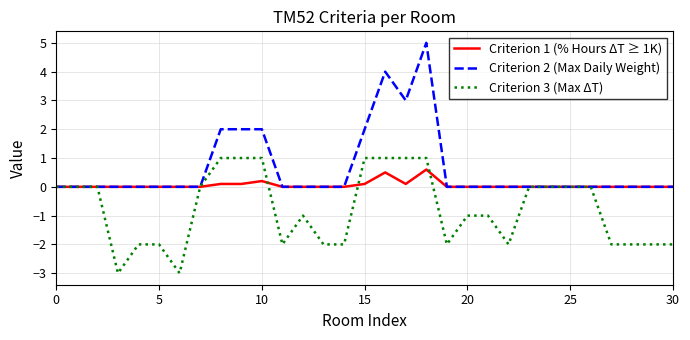

Reading left to right, transcribe all the data shown in this chart.

Criterion 1 (% Hours ΔT ≥ 1K): 0.0	0.0	0.0	0.0	0.0	0.0	0.0	0.0	0.1	0.1	0.2	0.0	0.0	0.0	0.0	0.1	0.5	0.1	0.6	0.0	0.0	0.0	0.0	0.0	0.0	0.0	0.0	0.0	0.0	0.0	0.0
Criterion 2 (Max Daily Weight): 0.0	0.0	0.0	0.0	0.0	0.0	0.0	0.0	2.0	2.0	2.0	0.0	0.0	0.0	0.0	2.0	4.0	3.0	5.0	0.0	0.0	0.0	0.0	0.0	0.0	0.0	0.0	0.0	0.0	0.0	0.0
Criterion 3 (Max ΔT): 0.0	0.0	0.0	-3.0	-2.0	-2.0	-3.0	0.0	1.0	1.0	1.0	-2.0	-1.0	-2.0	-2.0	1.0	1.0	1.0	1.0	-2.0	-1.0	-1.0	-2.0	0.0	0.0	0.0	0.0	-2.0	-2.0	-2.0	-2.0